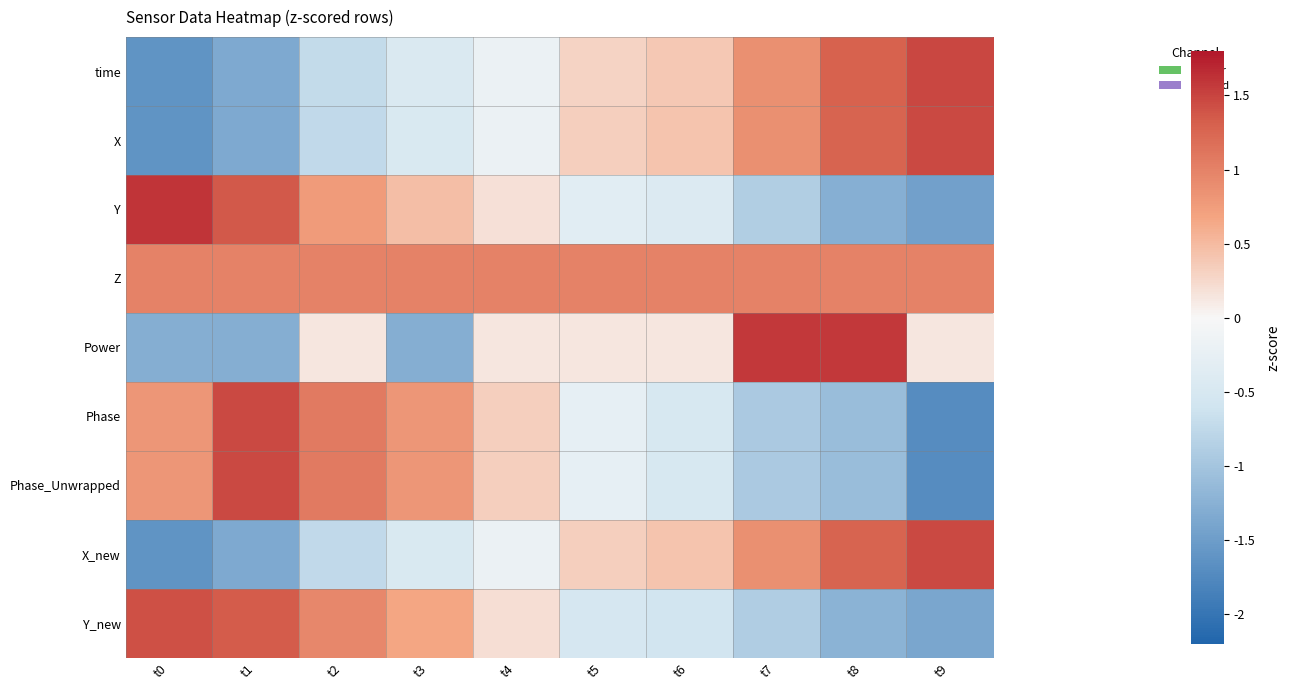

Reading left to right, extract all data points from this chart.

time: t0=-1.6	t1=-1.3	t2=-0.7	t3=-0.4	t4=-0.2	t5=0.3	t6=0.4	t7=0.9	t8=1.3	t9=1.5
X: t0=-1.6	t1=-1.3	t2=-0.7	t3=-0.5	t4=-0.2	t5=0.3	t6=0.4	t7=0.9	t8=1.3	t9=1.5
Y: t0=1.6	t1=1.4	t2=0.8	t3=0.5	t4=0.2	t5=-0.3	t6=-0.4	t7=-0.9	t8=-1.3	t9=-1.5
Z: t0=1.0	t1=1.0	t2=1.0	t3=1.0	t4=1.0	t5=1.0	t6=1.0	t7=1.0	t8=1.0	t9=1.0
Power: t0=-1.3	t1=-1.3	t2=0.1	t3=-1.3	t4=0.1	t5=0.1	t6=0.1	t7=1.6	t8=1.6	t9=0.1
Phase: t0=0.8	t1=1.5	t2=1.1	t3=0.8	t4=0.3	t5=-0.3	t6=-0.5	t7=-0.9	t8=-1.1	t9=-1.7
Phase_Unwrapped: t0=0.8	t1=1.5	t2=1.1	t3=0.8	t4=0.3	t5=-0.3	t6=-0.5	t7=-0.9	t8=-1.1	t9=-1.7
X_new: t0=-1.6	t1=-1.3	t2=-0.7	t3=-0.5	t4=-0.2	t5=0.3	t6=0.4	t7=0.9	t8=1.3	t9=1.5
Y_new: t0=1.4	t1=1.3	t2=1.0	t3=0.7	t4=0.2	t5=-0.5	t6=-0.6	t7=-0.9	t8=-1.2	t9=-1.4